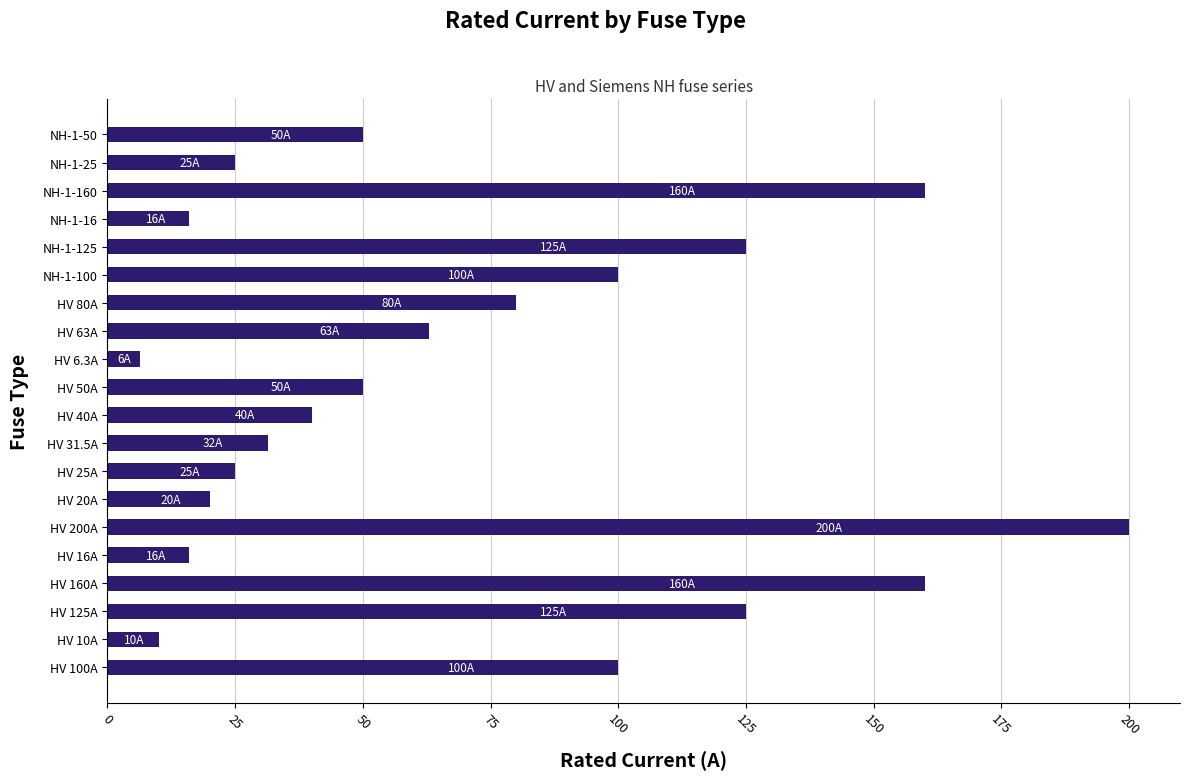

Reading top to bottom, what are all the values shown in this chart?

NH-1-50=50.0	NH-1-25=25.0	NH-1-160=160.0	NH-1-16=16.0	NH-1-125=125.0	NH-1-100=100.0	HV 80A=80.0	HV 63A=63.0	HV 6.3A=6.3	HV 50A=50.0	HV 40A=40.0	HV 31.5A=31.5	HV 25A=25.0	HV 20A=20.0	HV 200A=200.0	HV 16A=16.0	HV 160A=160.0	HV 125A=125.0	HV 10A=10.0	HV 100A=100.0